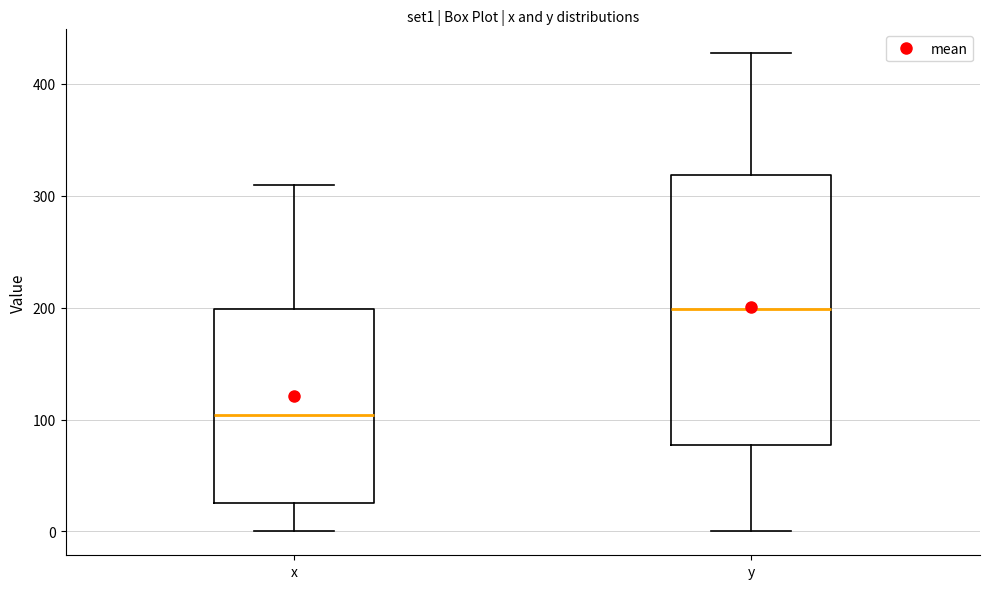

Where does the lower whisker of the box for x end on the y-axis? The values are not printed on the chart, so give them approximately, as read against the axis.

0